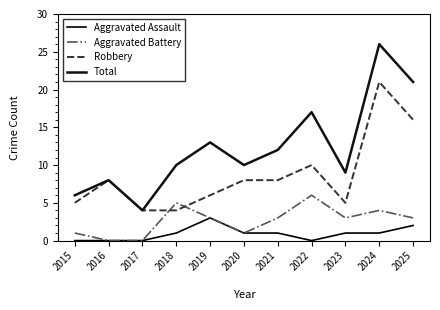

True or false: Total has a value of 9 at 2023.

True